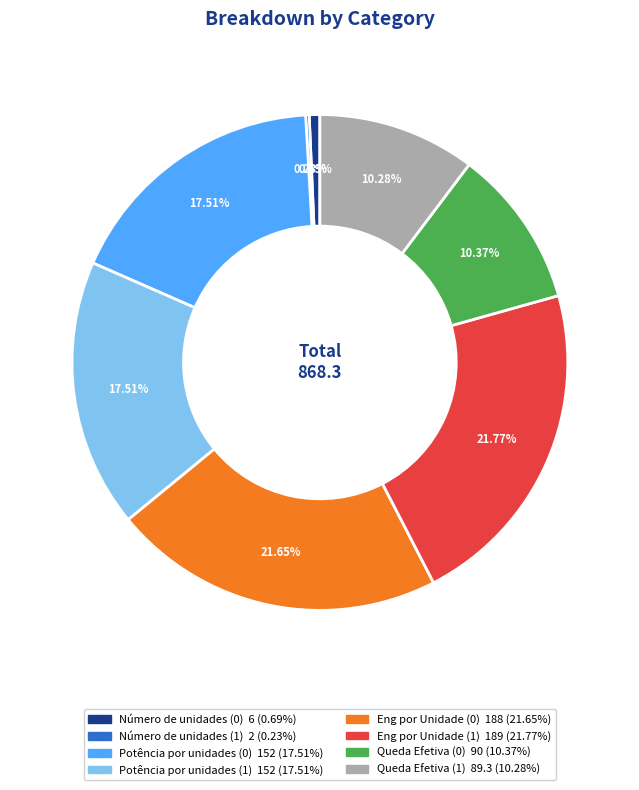

Approximately how many times larger is the value at Queda Efetiva (1) compared to Queda Efetiva (0)?

1.0